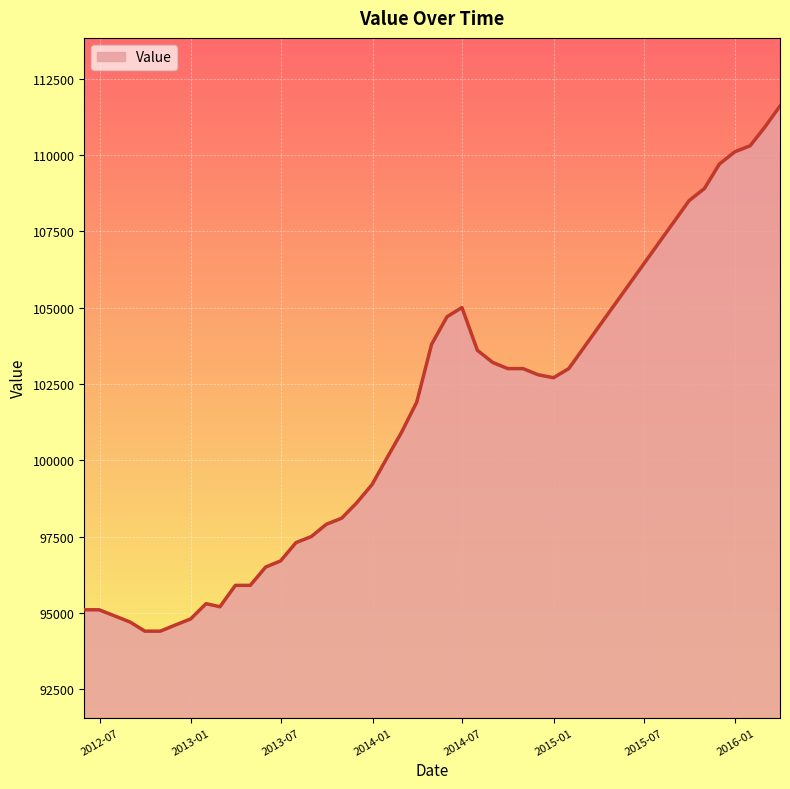

What is the maximum value shown in the chart?

111600